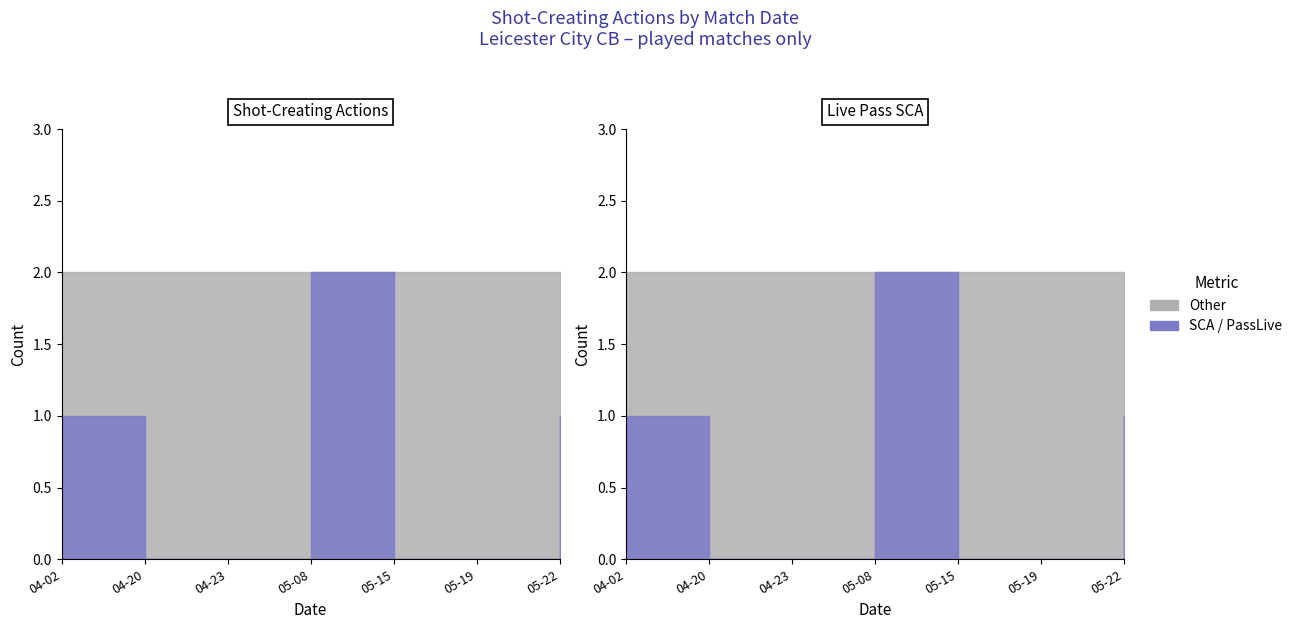

What is the maximum value shown in the chart?

2